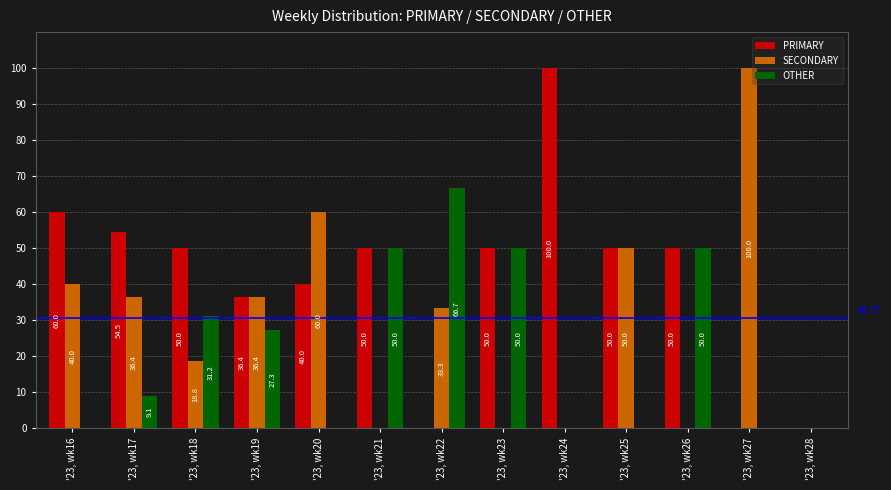

Is the value of OTHER at '23, wk23 greater than the value of SECONDARY at '23, wk21?

Yes